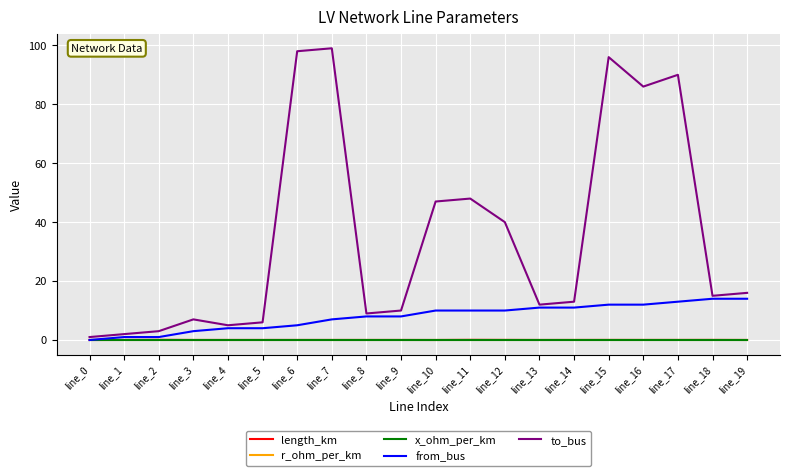

What is the difference between the maximum and minimum values in the length_km series?

0.1